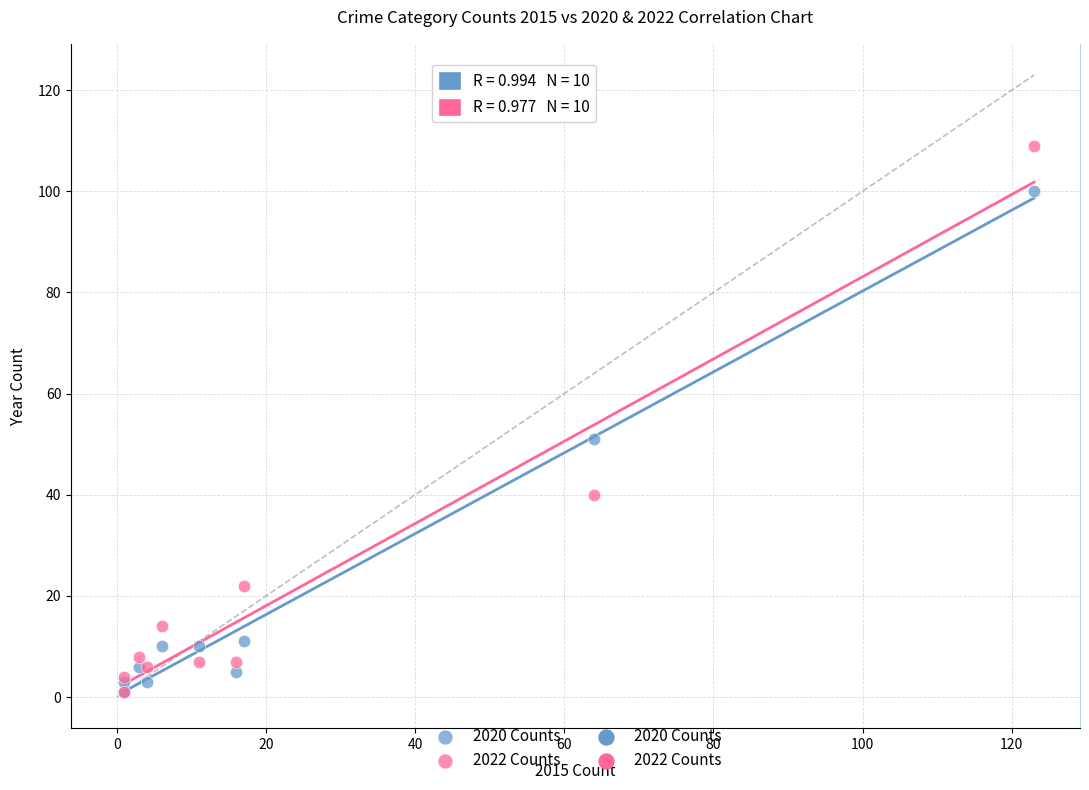

Which series reaches the maximum Y coordinate?

2022 Counts